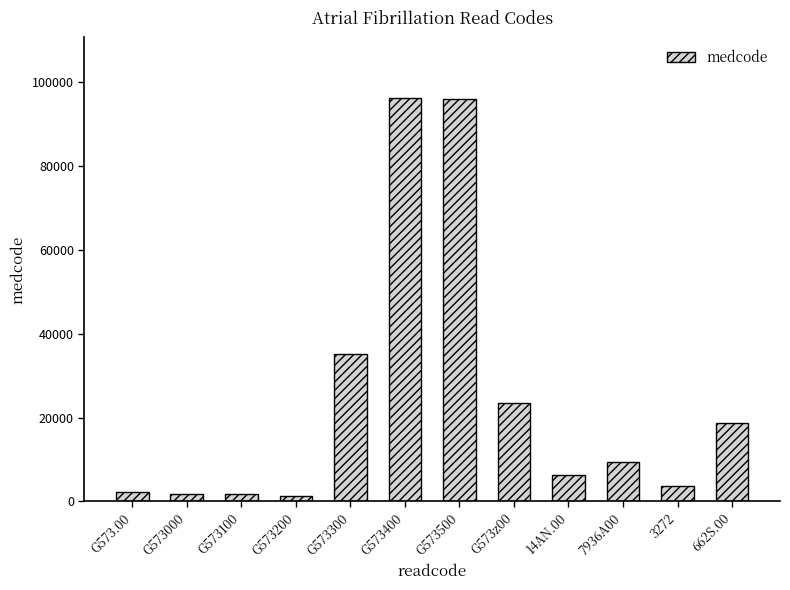

What position from the right is G573000?

11